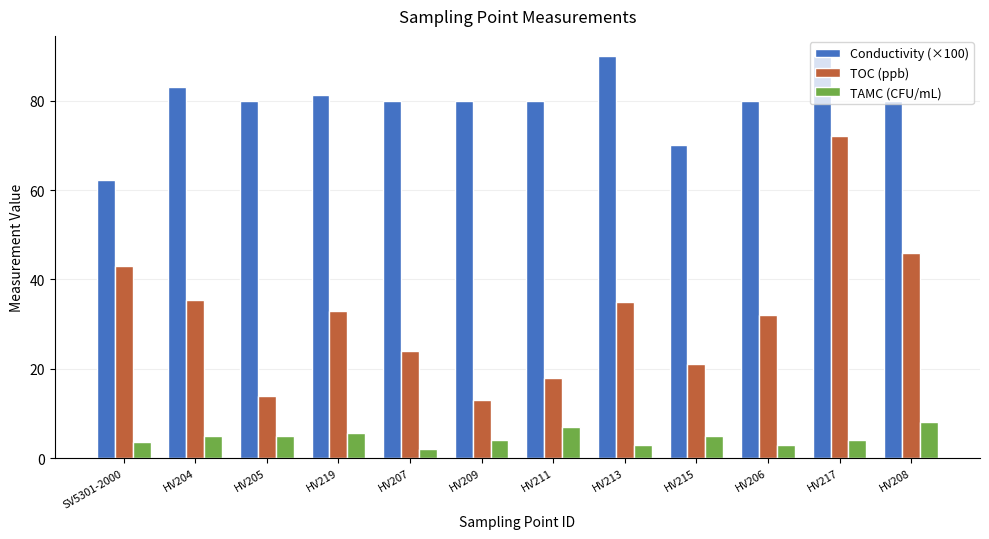

What is the lowest value of the TOC (ppb) series?

13.0